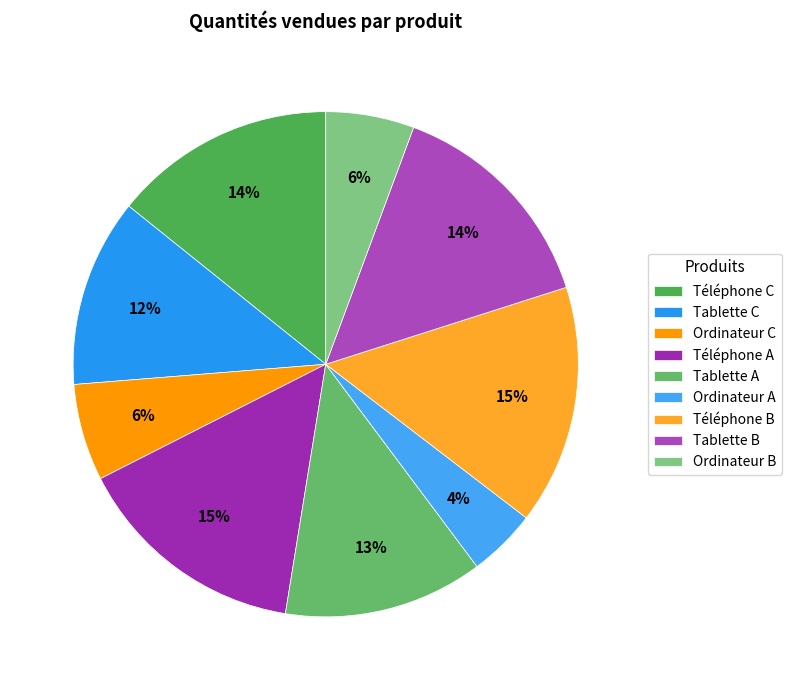

True or false: Ordinateur C accounts for 6% of the total.

True